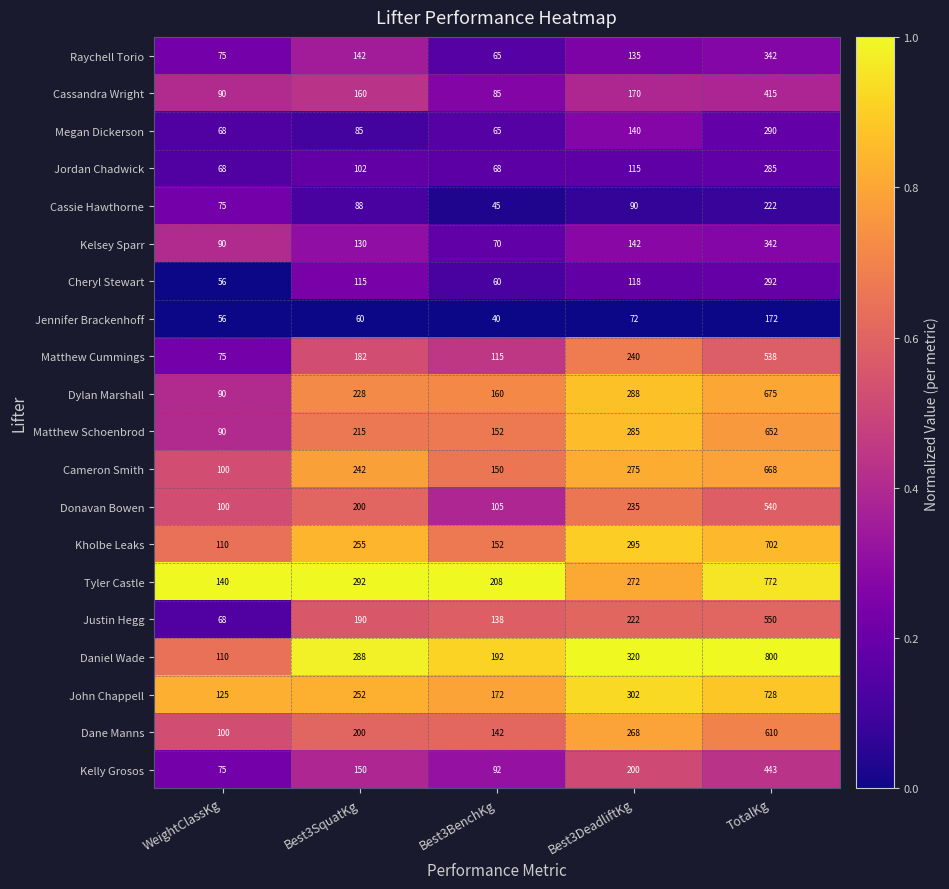

Between Best3SquatKg and Best3DeadliftKg, which series saw the biggest shift?

Matthew Schoenbrod